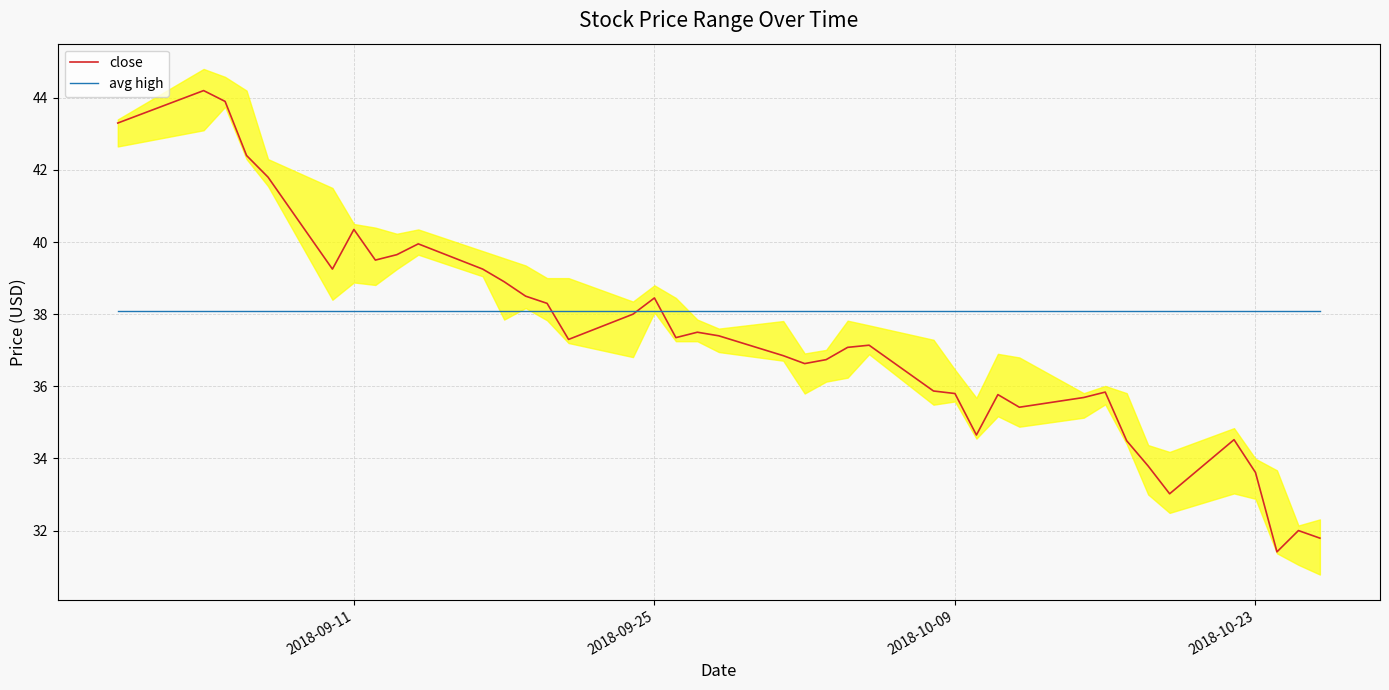

Reading left to right, transcribe all the data shown in this chart.

close: 43.3	44.2	43.9	42.4	41.8	39.2	40.3	39.5	39.7	40.0	39.2	38.9	38.5	38.3	37.3	38.0	38.5	37.3	37.5	37.4	36.8	36.6	36.7	37.1	37.1	35.9	35.8	34.7	35.8	35.4	35.7	35.8	34.5	33.8	33.0	34.5	33.6	31.4	32.0	31.8
avg high: 38.1	38.1	38.1	38.1	38.1	38.1	38.1	38.1	38.1	38.1	38.1	38.1	38.1	38.1	38.1	38.1	38.1	38.1	38.1	38.1	38.1	38.1	38.1	38.1	38.1	38.1	38.1	38.1	38.1	38.1	38.1	38.1	38.1	38.1	38.1	38.1	38.1	38.1	38.1	38.1